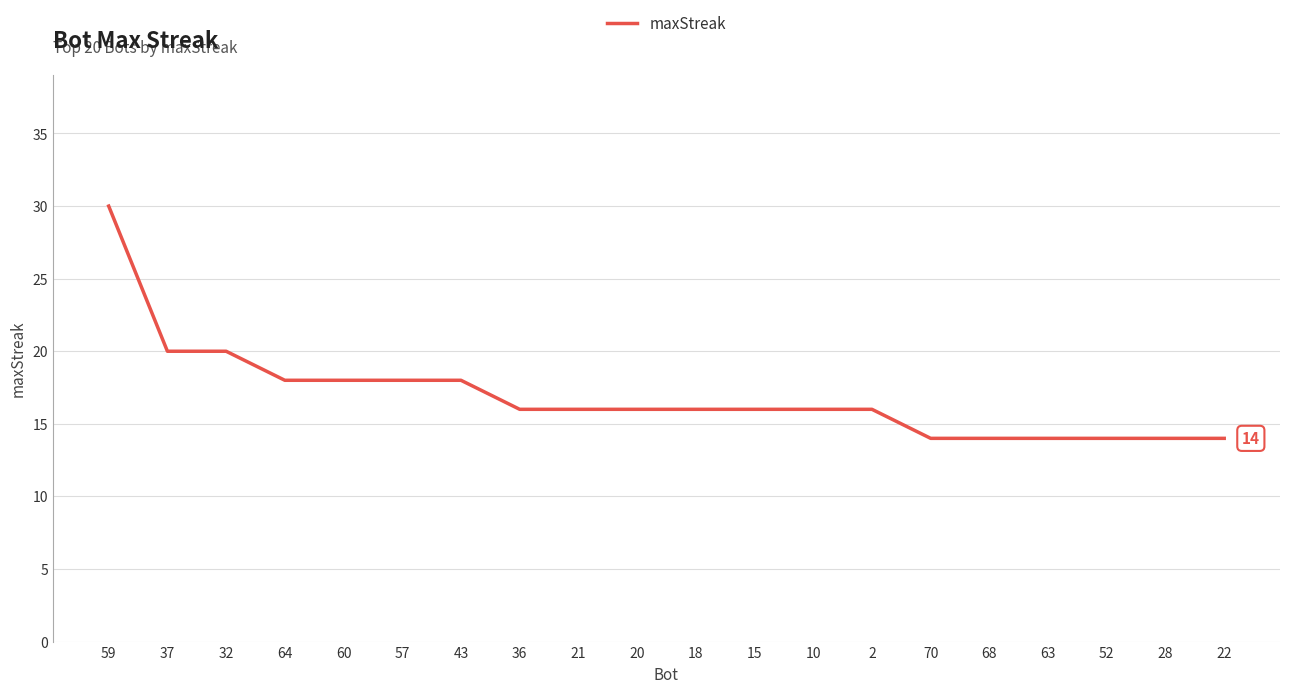

What is the approximate value at 2, to the nearest 10?

20